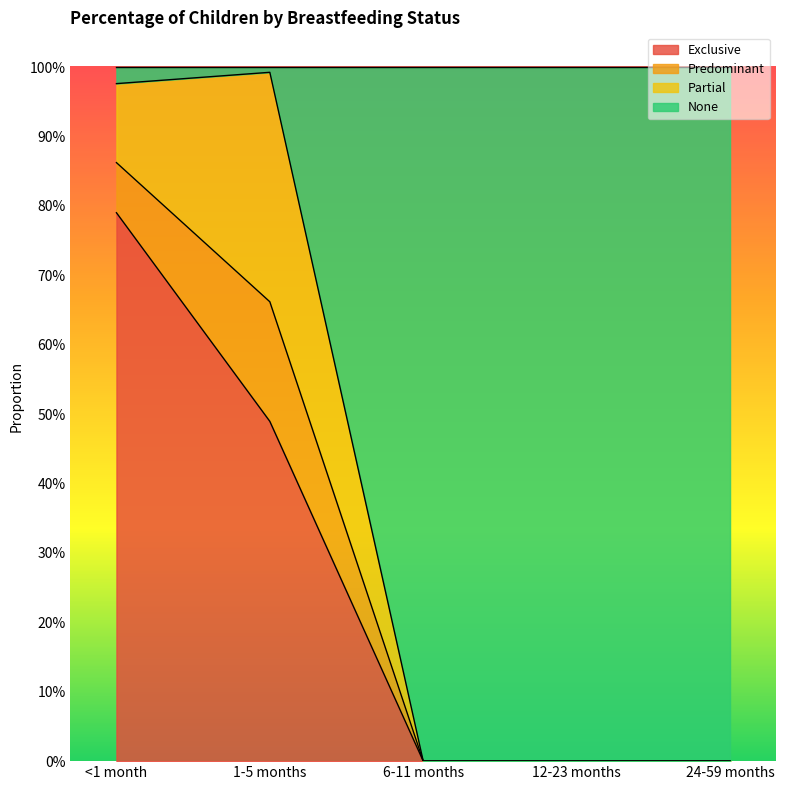

At which category is the sum across all series the highest?

<1 month